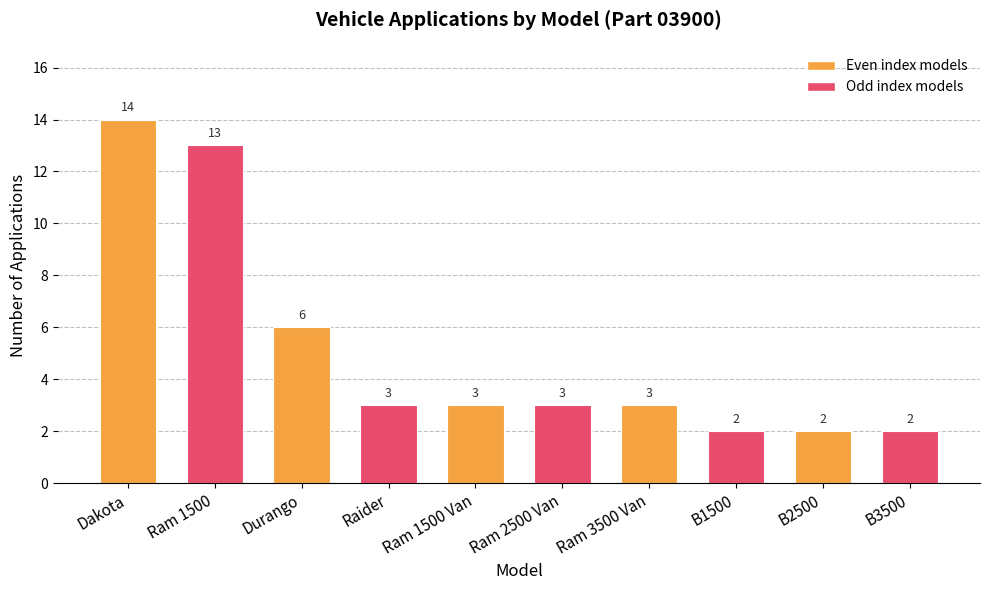

Which category has the highest value across all series?

Dakota